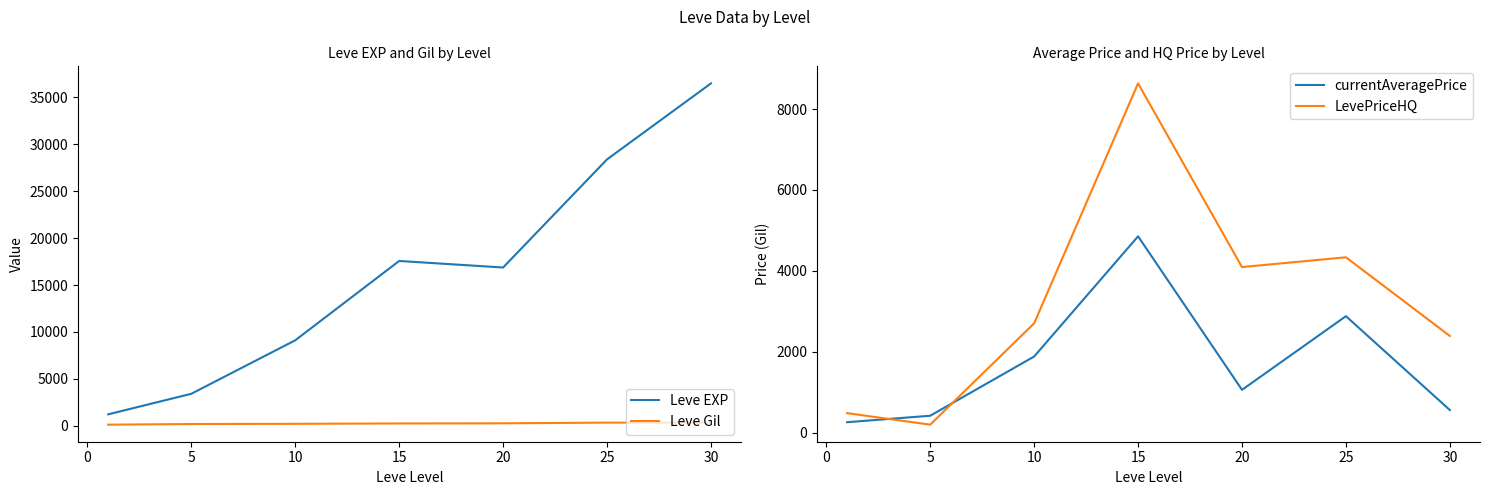

The value of Leve EXP at 25 is 46892.1. True or false?

False